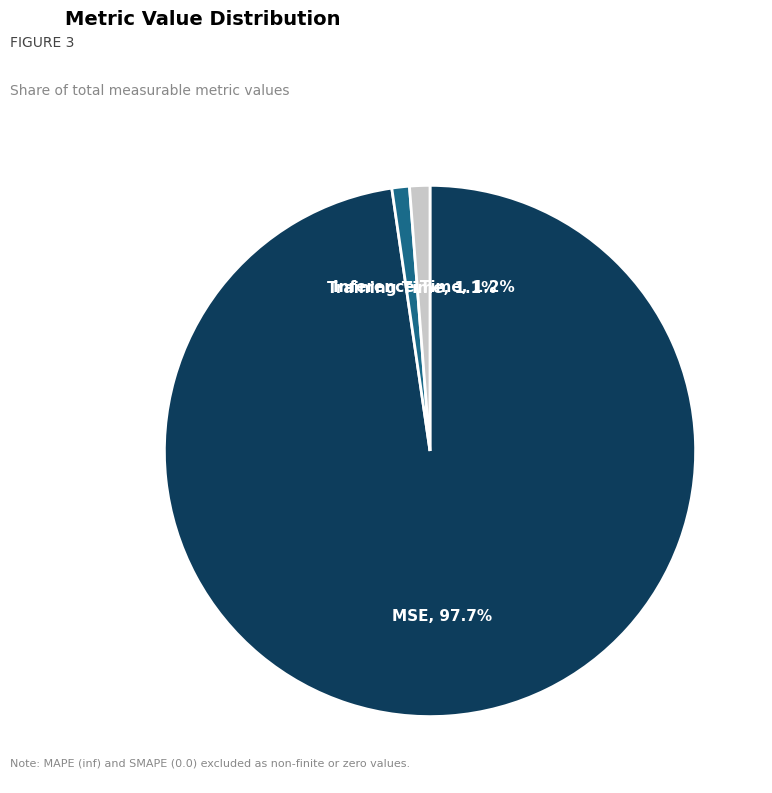

The Training Time slice represents 14% of the pie. True or false?

False